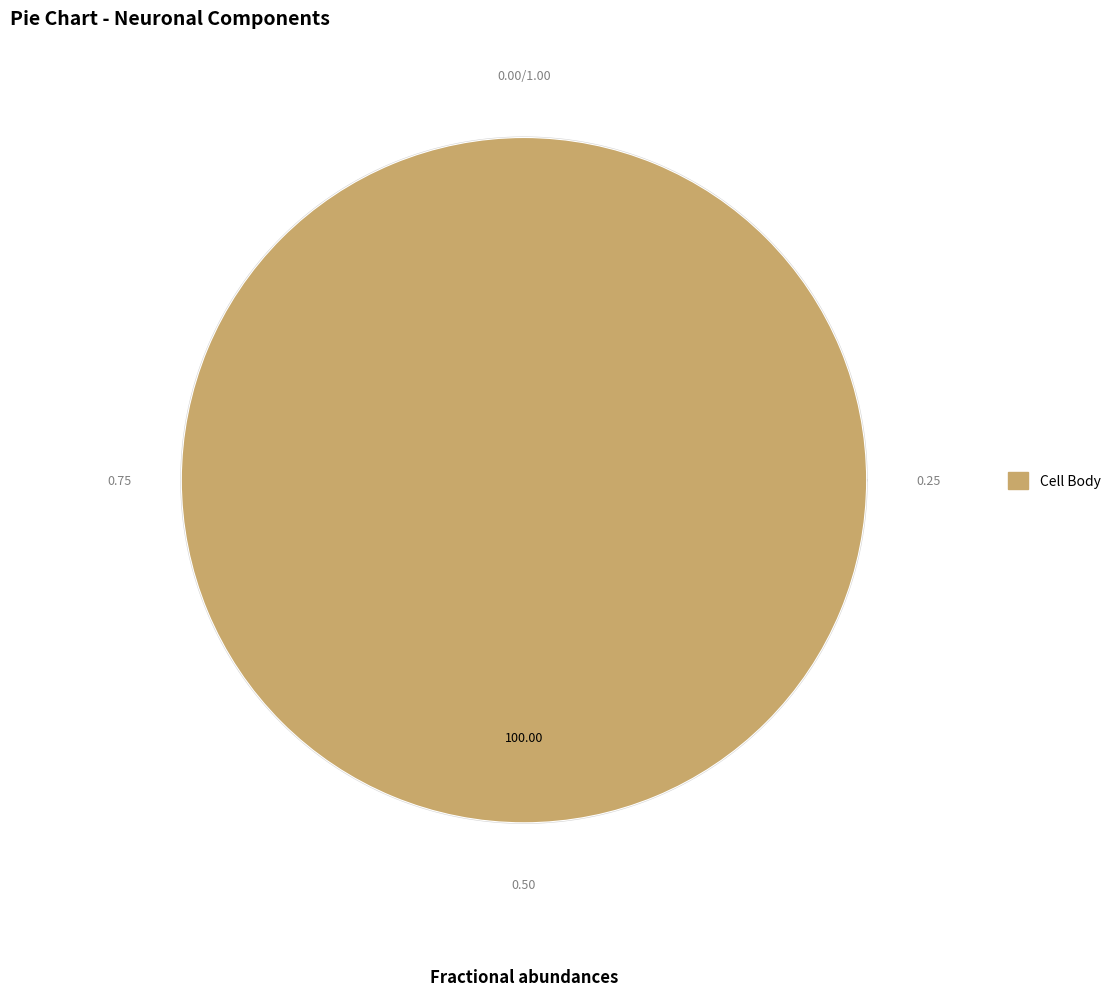

Does Apical Dendrite account for over 50% of the chart?

No